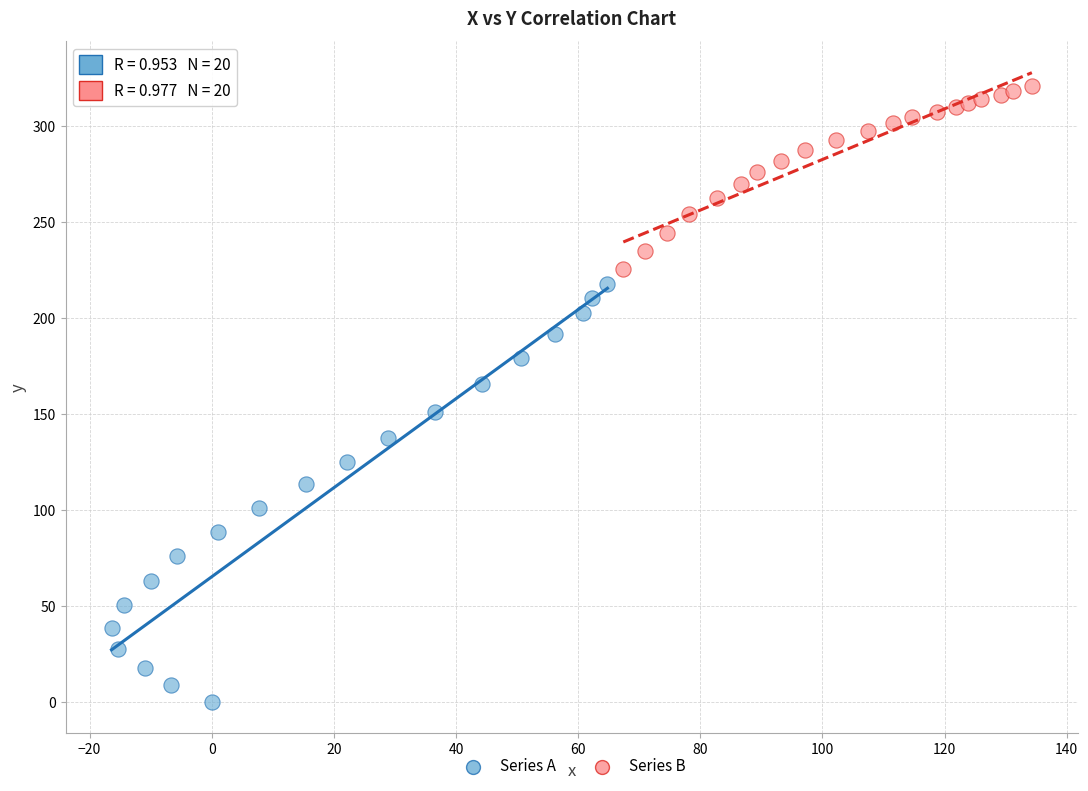

Which series reaches the minimum Y coordinate?

Series A